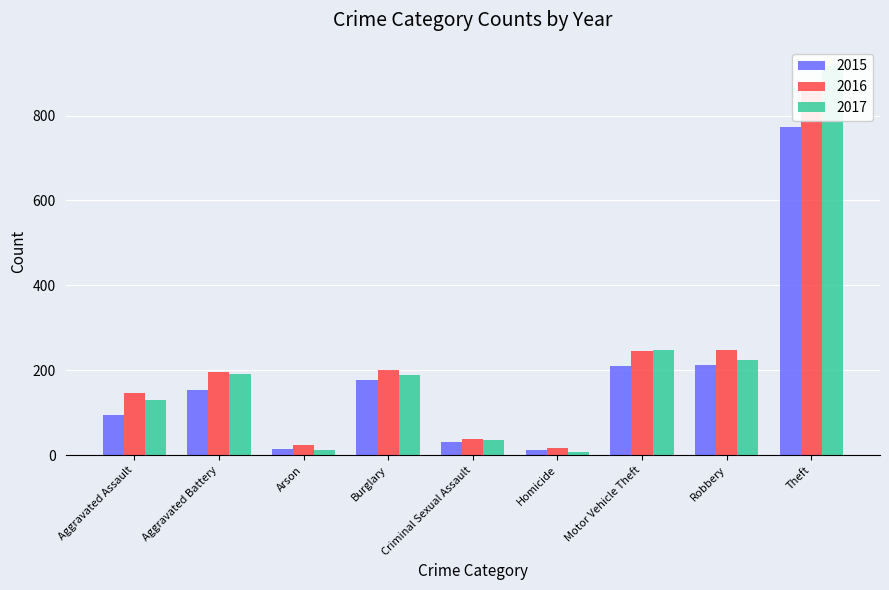

How many data points in 2015 are less than 154?

4